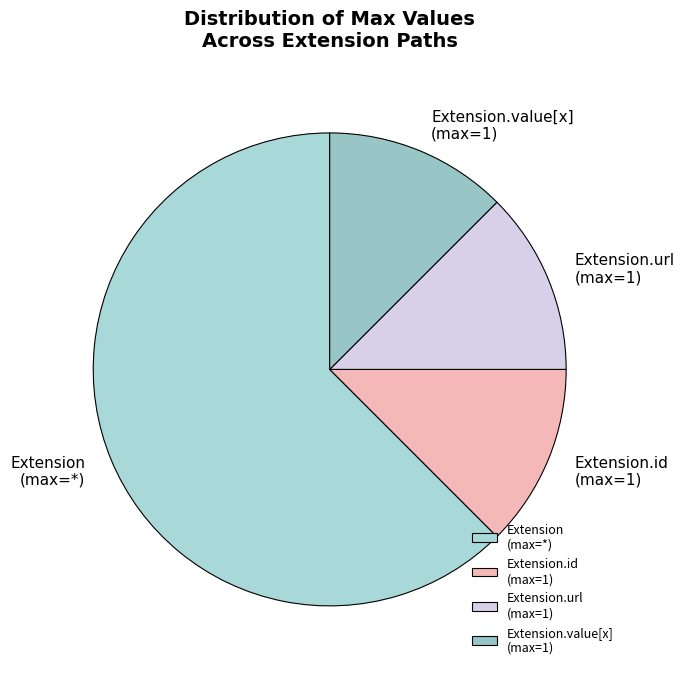

Do Extension.url (max=1) and Extension.value[x] (max=1) together represent more than half of the pie?

No